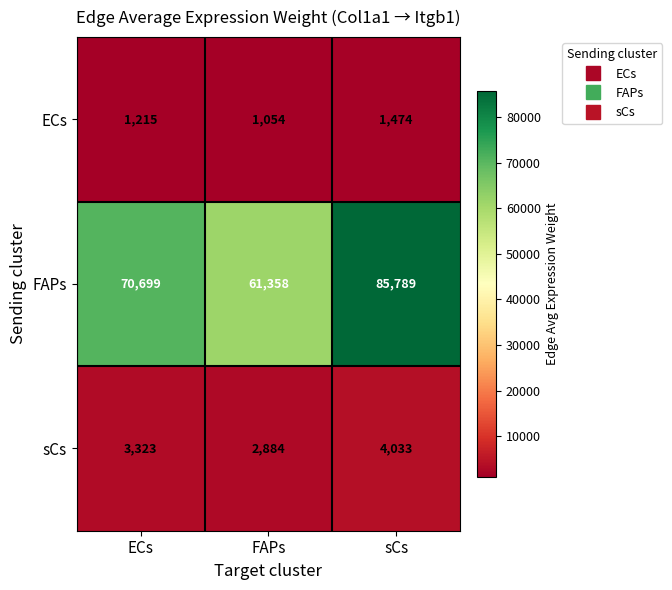

What is the sum of the FAPs values at sCs and ECs?

156488